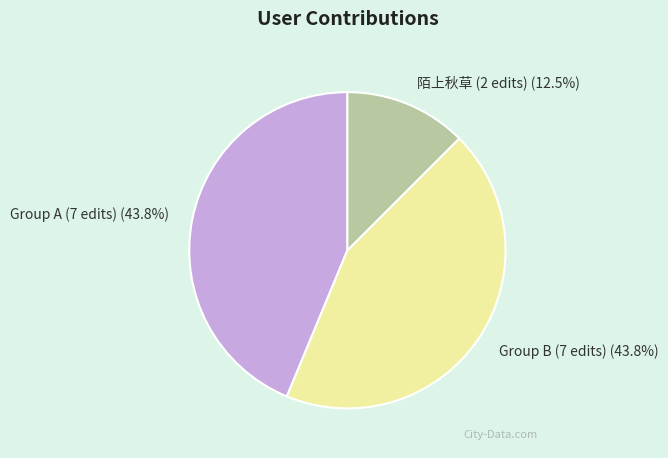

Do Group B (7 edits) and 陌上秋草 (2 edits) together represent more than half of the pie?

Yes